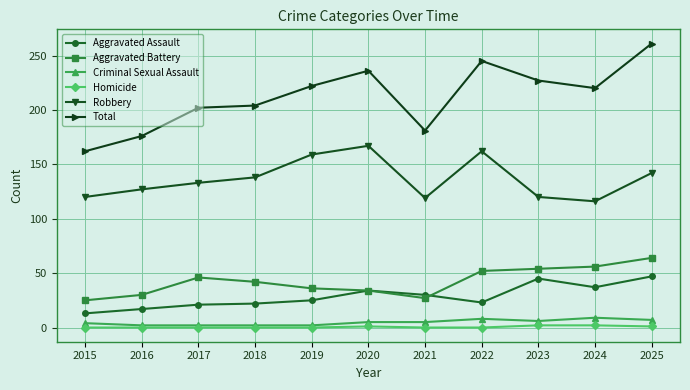

True or false: Total and Robbery intersect in this chart.

False